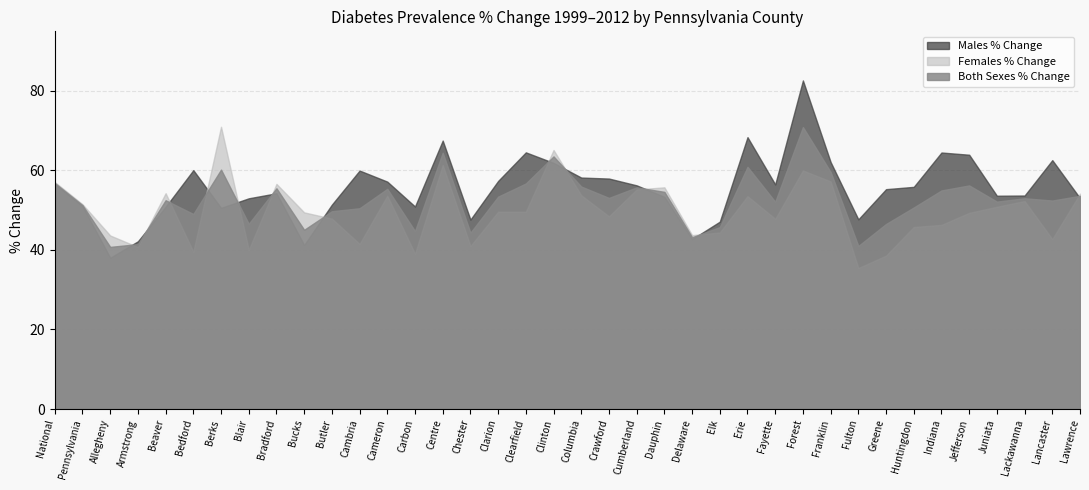

Reading right to left, transcribe all the data shown in this chart.

Both Sexes % Change: Lawrence=53.6	Lancaster=52.4	Lackawanna=53.0	Juniata=52.2	Jefferson=56.2	Indiana=55.0	Huntingdon=50.7	Greene=46.5	Fulton=41.0	Franklin=59.6	Forest=70.9	Fayette=52.1	Erie=60.9	Elk=45.8	Delaware=43.2	Dauphin=54.6	Cumberland=55.8	Crawford=53.1	Columbia=56.0	Clinton=63.5	Clearfield=56.7	Clarion=53.4	Chester=44.4	Centre=64.5	Carbon=44.8	Cameron=55.4	Cambria=50.5	Butler=49.8	Bucks=45.1	Bradford=55.5	Blair=46.6	Berks=60.2	Bedford=49.0	Beaver=52.5	Armstrong=41.5	Allegheny=40.8	Pennsylvania=51.3	National=56.9
Females % Change: Lawrence=54.2	Lancaster=42.7	Lackawanna=52.3	Juniata=50.9	Jefferson=49.3	Indiana=46.3	Huntingdon=45.8	Greene=38.6	Fulton=35.5	Franklin=57.2	Forest=60.0	Fayette=47.8	Erie=53.5	Elk=44.4	Delaware=43.7	Dauphin=55.8	Cumberland=55.2	Crawford=48.5	Columbia=53.8	Clinton=65.2	Clearfield=49.6	Clarion=49.6	Chester=41.0	Centre=61.4	Carbon=39.0	Cameron=53.6	Cambria=41.5	Butler=47.9	Bucks=49.5	Bradford=56.6	Blair=40.0	Berks=71.0	Bedford=39.5	Beaver=54.3	Armstrong=40.7	Allegheny=43.6	Pennsylvania=51.5	National=57.1
Males % Change: Lawrence=53.0	Lancaster=62.6	Lackawanna=53.7	Juniata=53.6	Jefferson=64.0	Indiana=64.5	Huntingdon=55.9	Greene=55.3	Fulton=47.7	Franklin=62.1	Forest=82.7	Fayette=56.5	Erie=68.4	Elk=47.1	Delaware=42.7	Dauphin=53.4	Cumberland=56.3	Crawford=58.0	Columbia=58.2	Clinton=61.9	Clearfield=64.6	Clarion=57.4	Chester=47.6	Centre=67.5	Carbon=50.9	Cameron=57.2	Cambria=60.0	Butler=51.4	Bucks=41.2	Bradford=54.3	Blair=53.0	Berks=50.6	Bedford=60.1	Beaver=50.9	Armstrong=42.2	Allegheny=38.0	Pennsylvania=51.0	National=56.6